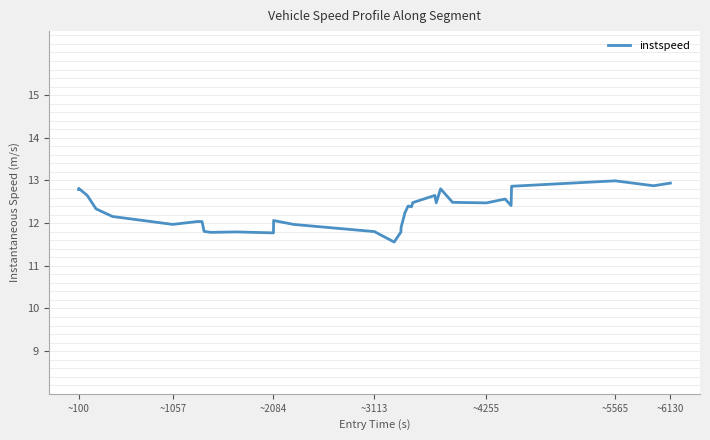

What is the greatest value displayed?

13.0